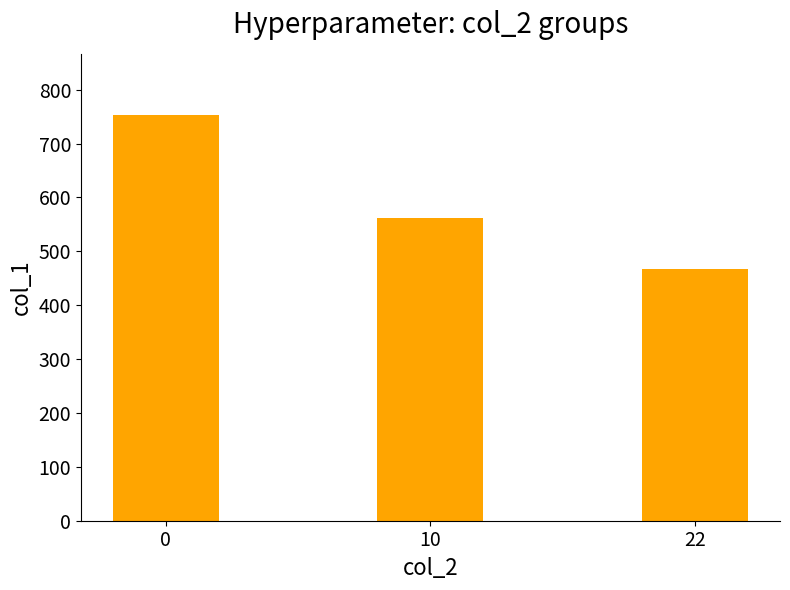

How many series are shown in this chart?

1